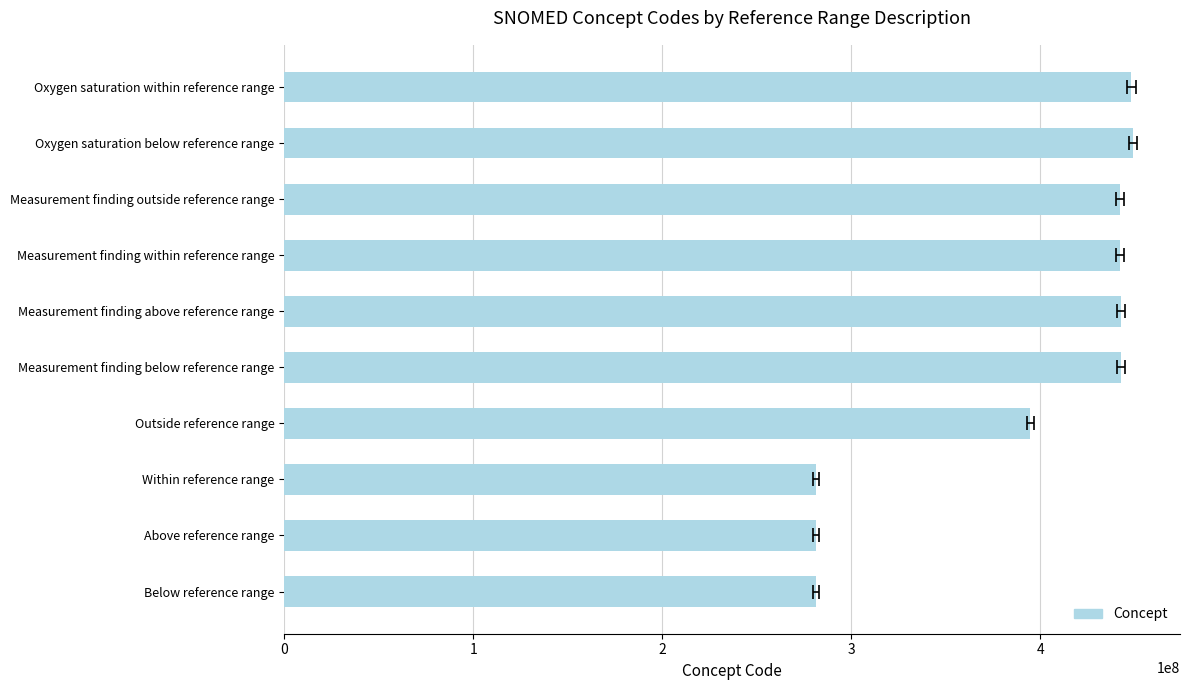

What is the sum of all values?

3905763040